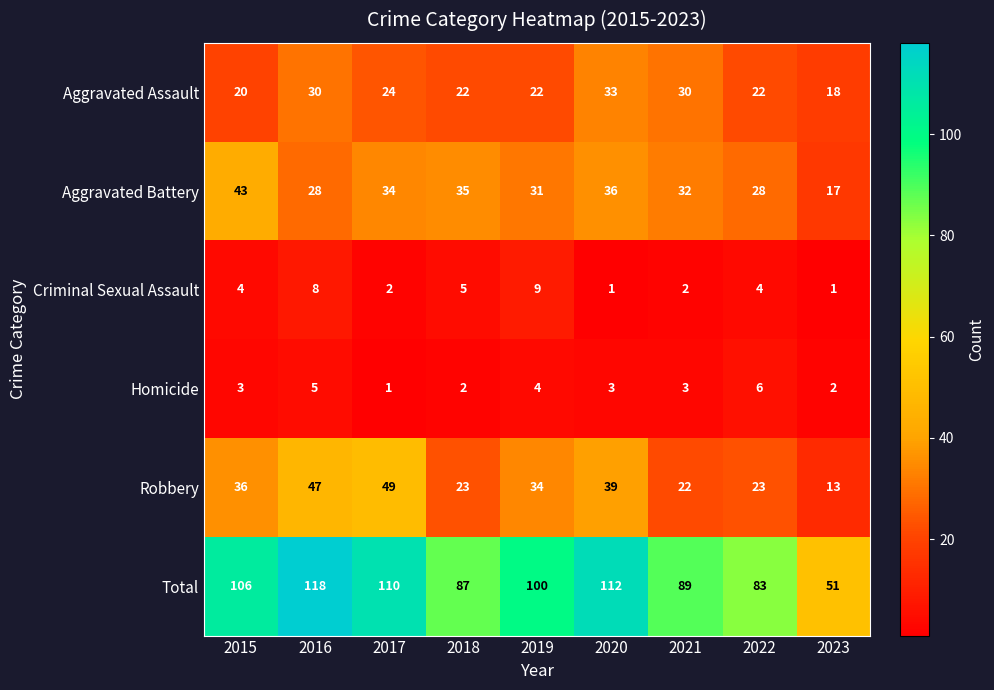

At which category does the chart reach its peak across all series?

2016